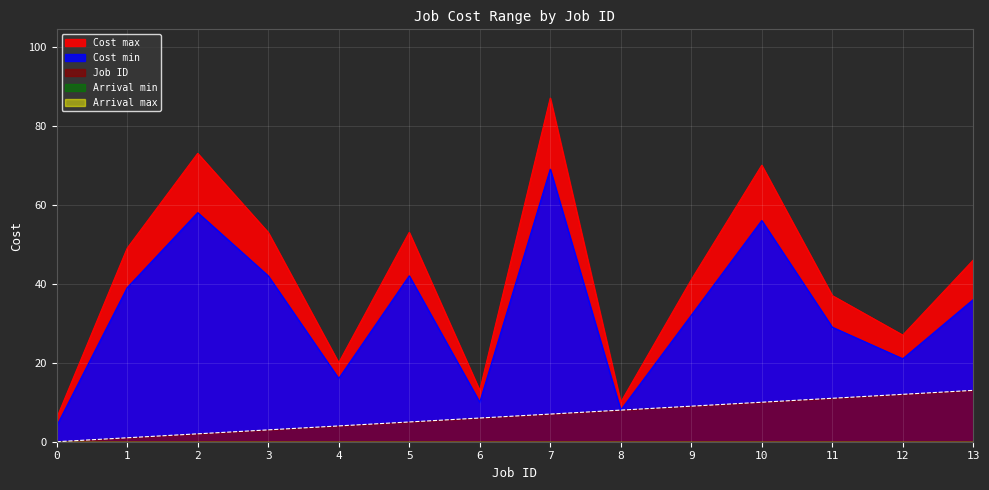

How many values in the Cost max series are below 46?

7